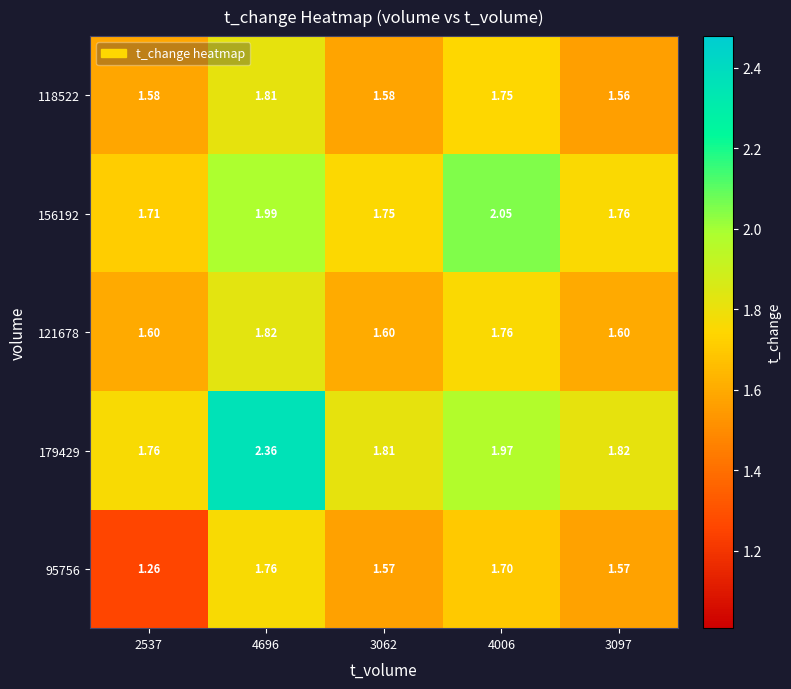

At how many categories does at least one series exceed 1?

5